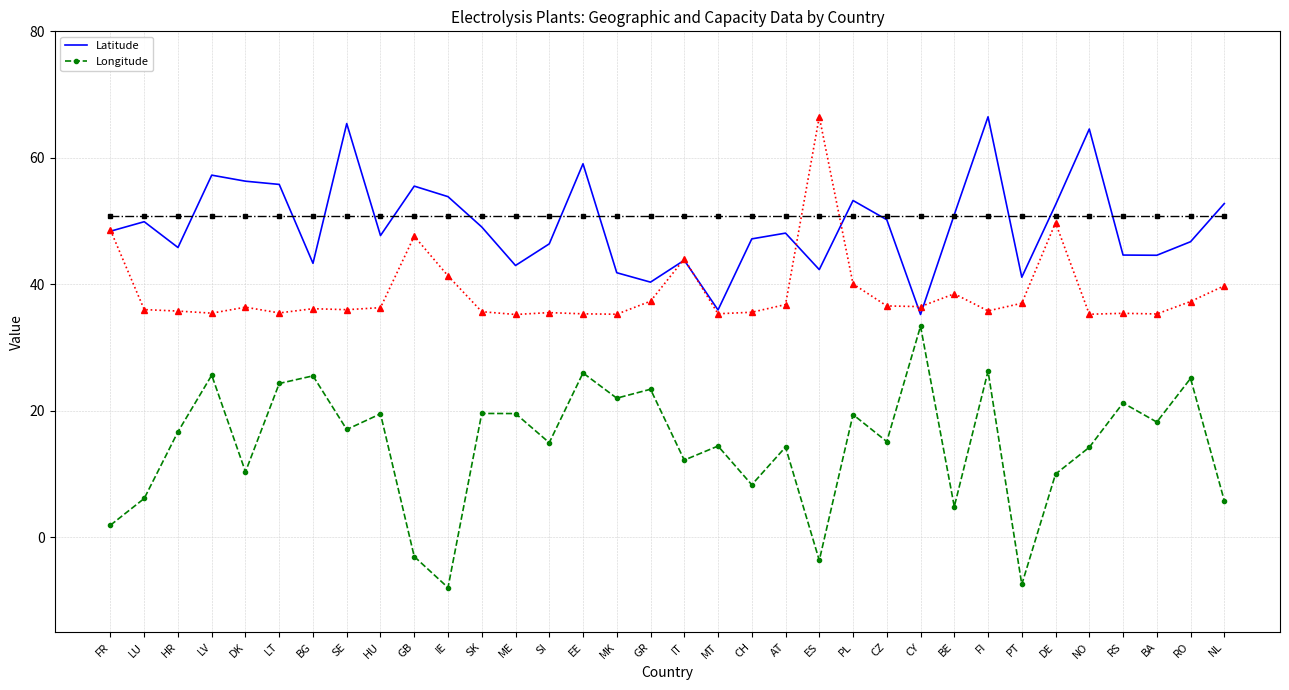

What is the spread (max minus min) of values at LV?

31.6